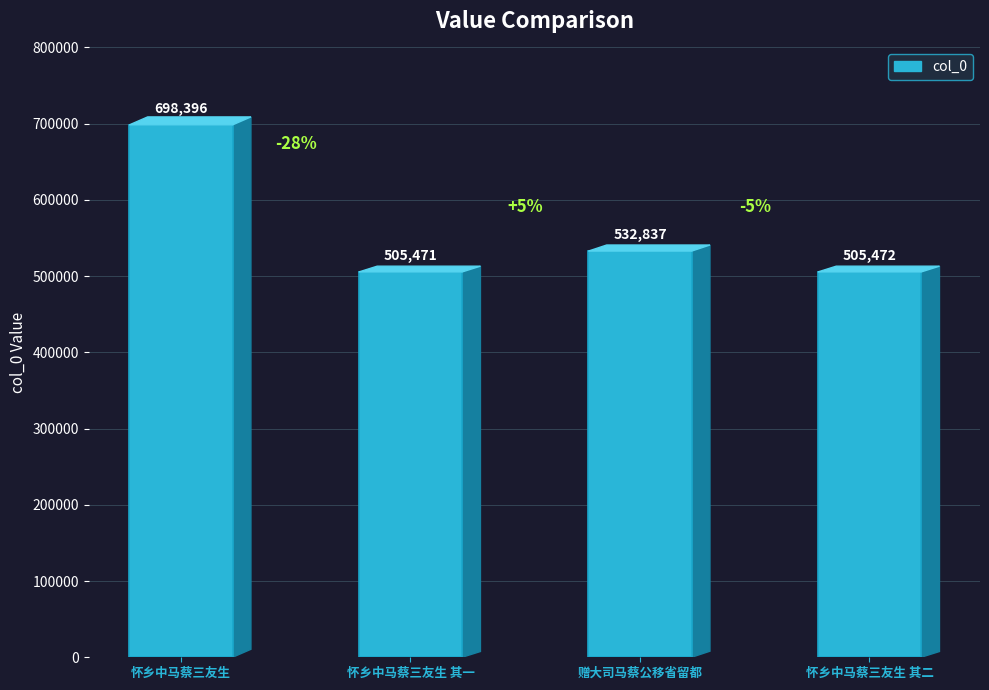

Rank the categories by value from lowest to highest.

怀乡中马蔡三友生 其一, 怀乡中马蔡三友生 其二, 赠大司马蔡公移省留都, 怀乡中马蔡三友生